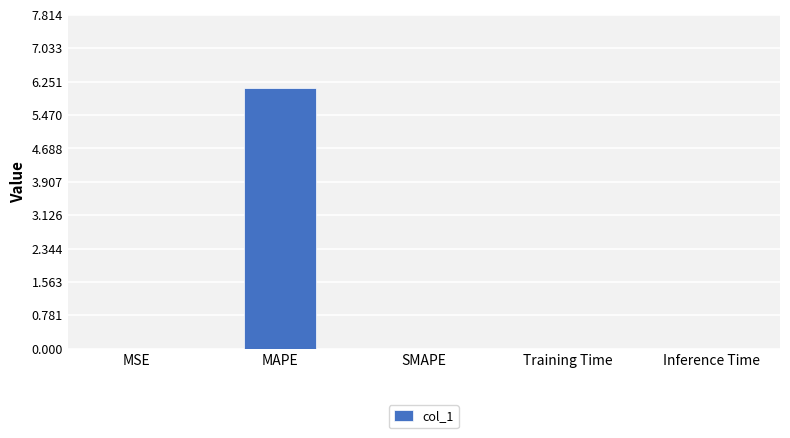

What is the sum of all values?

6.1